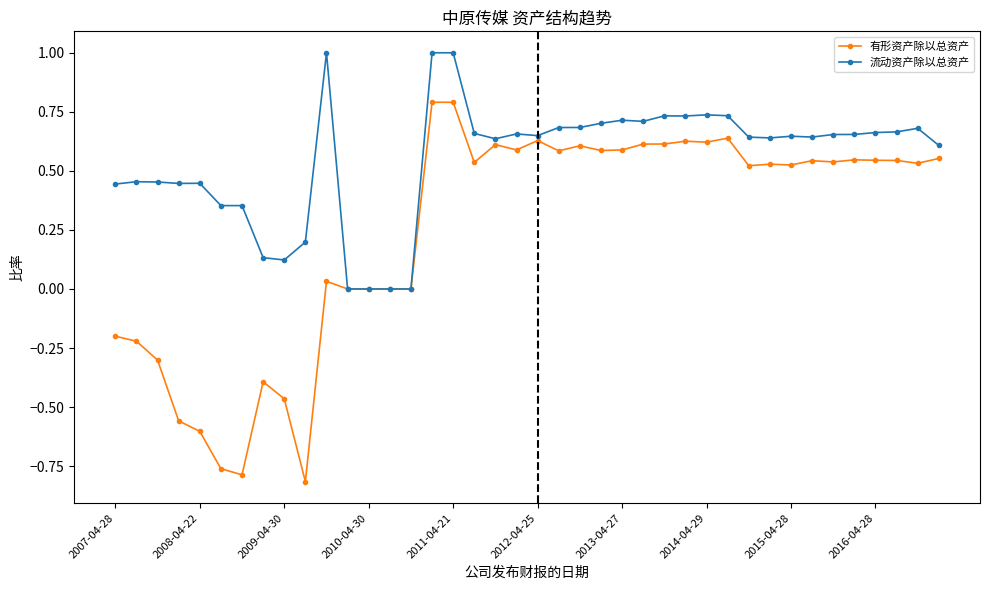

List the series in order of their overall mean, highest first.

流动资产除以总资产, 有形资产除以总资产